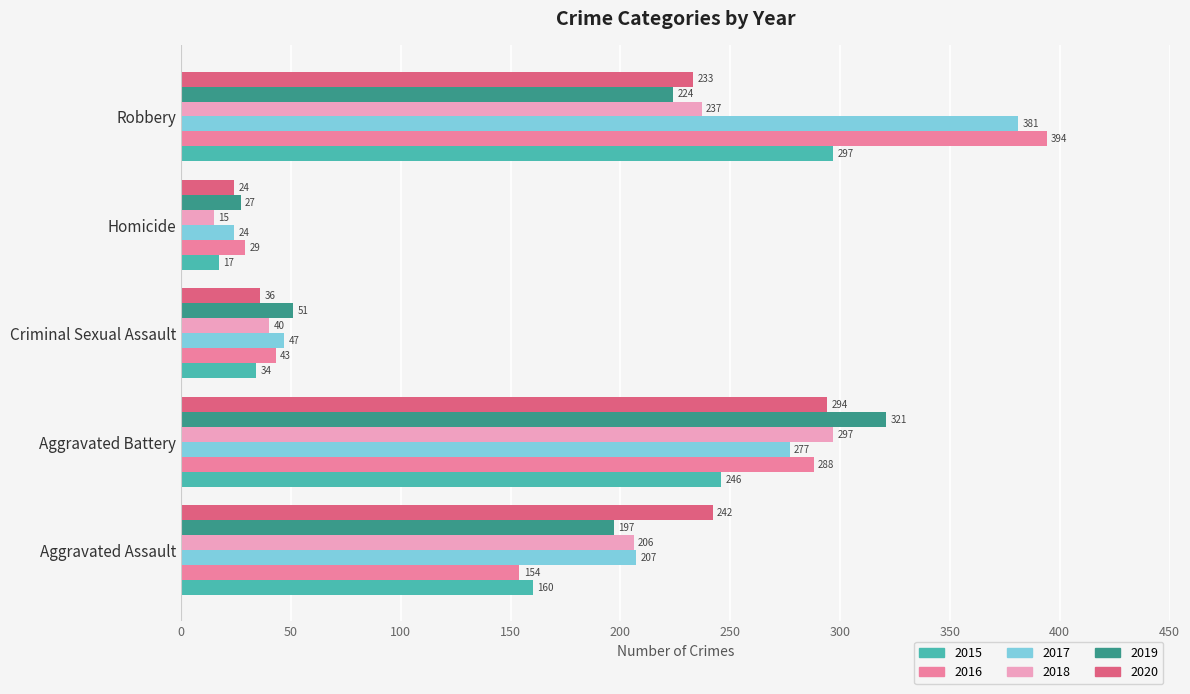

What is the difference between the highest and lowest values at Homicide?

14